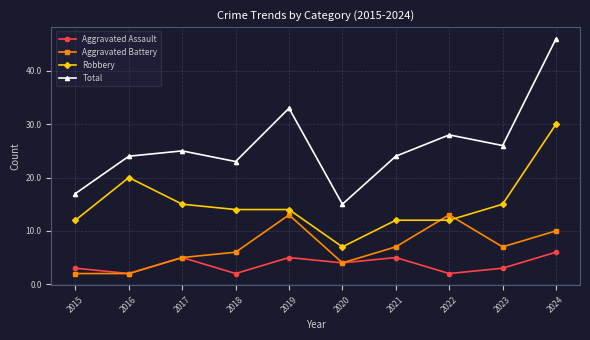

How many categories are shown in the chart?

10